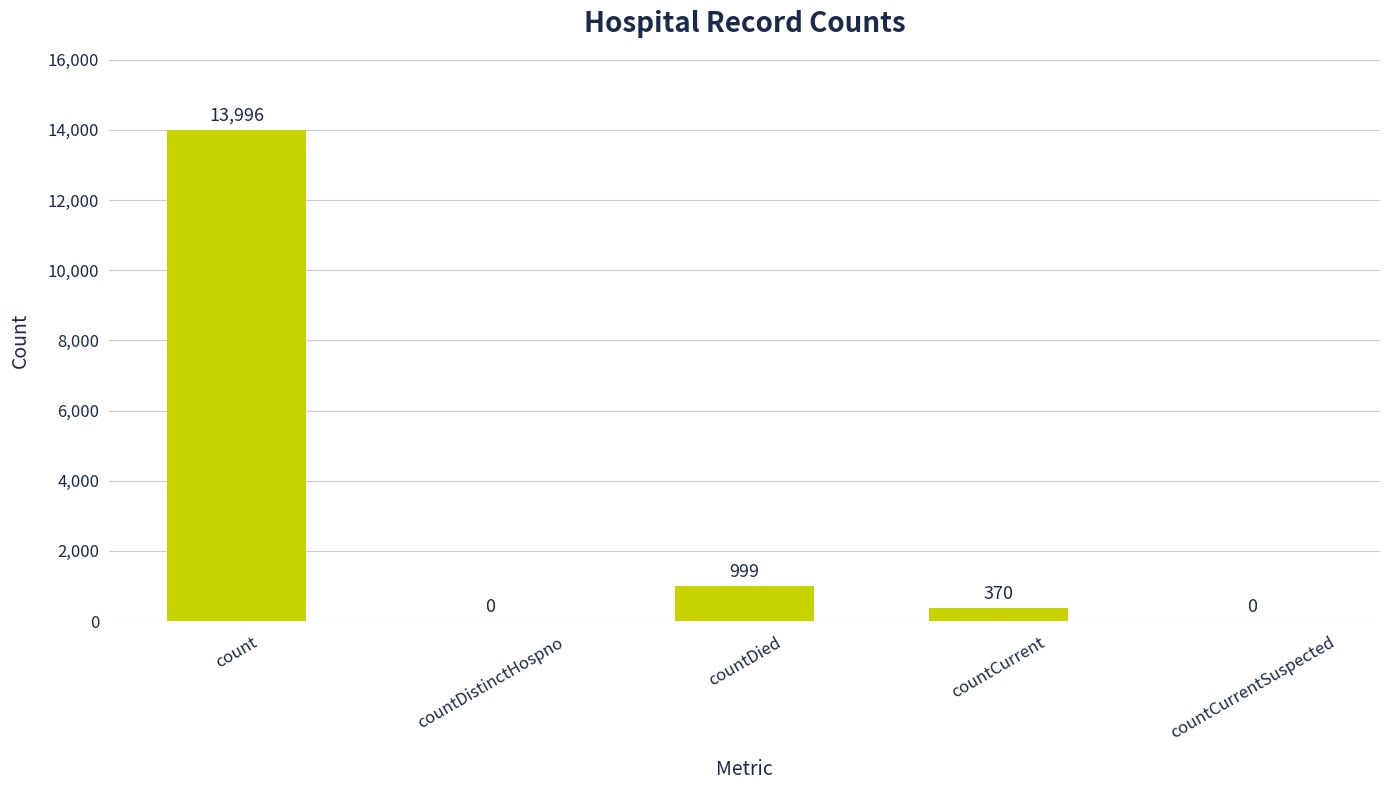

True or false: the data shows 0 at countDistinctHospno.

True